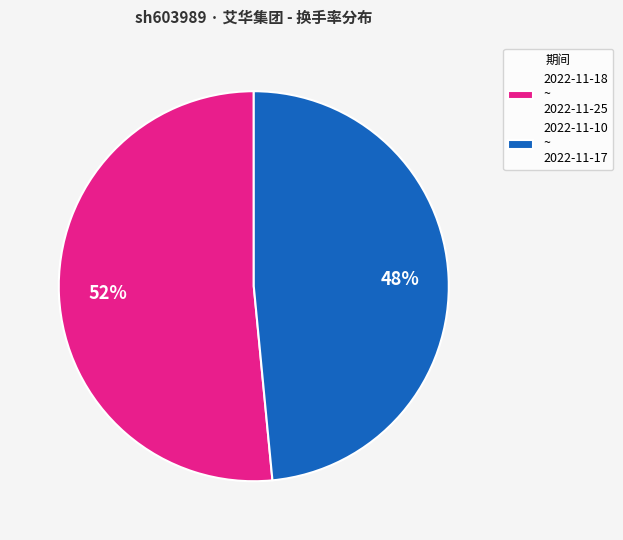

Is the sum of 2022-11-10 ~ 2022-11-17 and 2022-11-18 ~ 2022-11-25 greater than half?

Yes